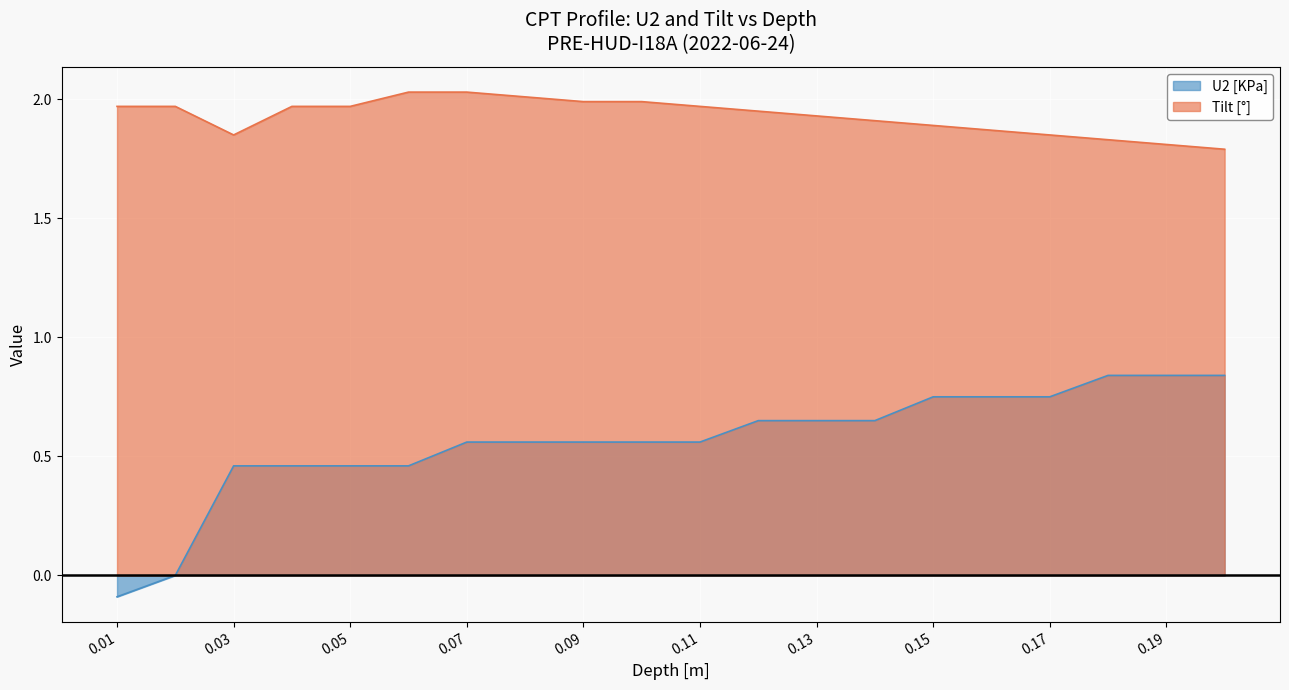

What is the value of the Tilt [°] point at the 15th from the left?

1.9